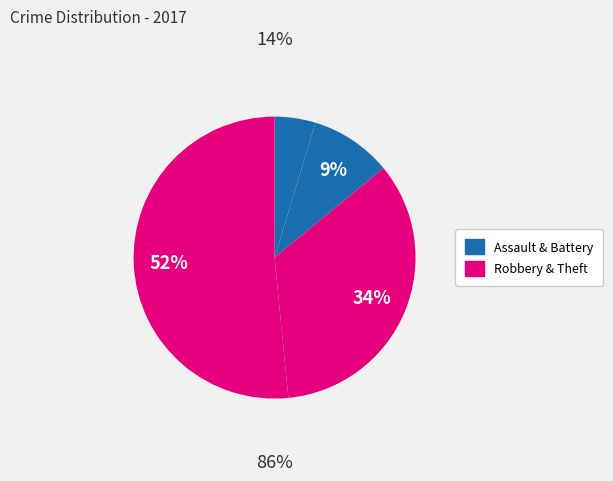

Count the number of slices in the pie.

4